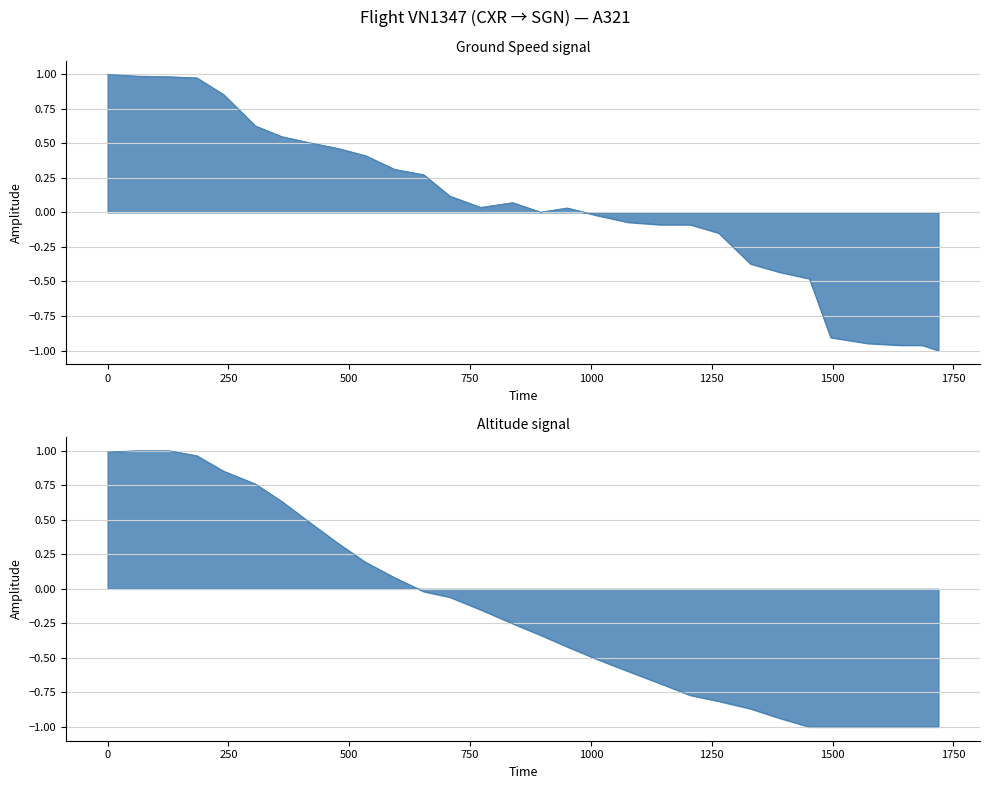

How many lines are shown in the chart?

1